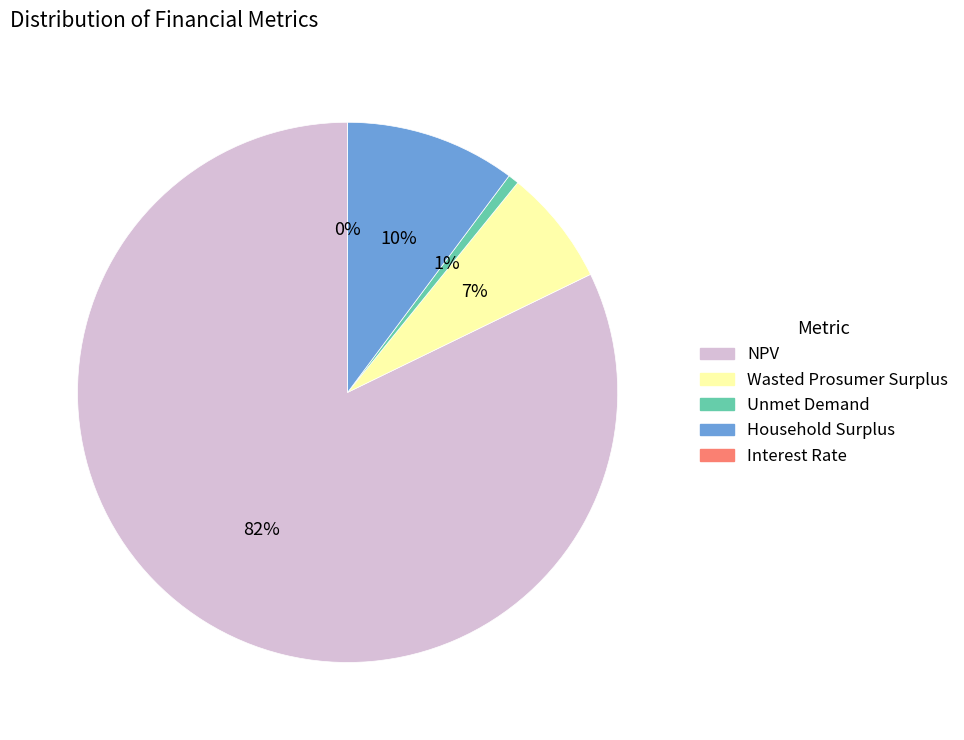

To the nearest percent, what percentage of the pie is NPV?

82%